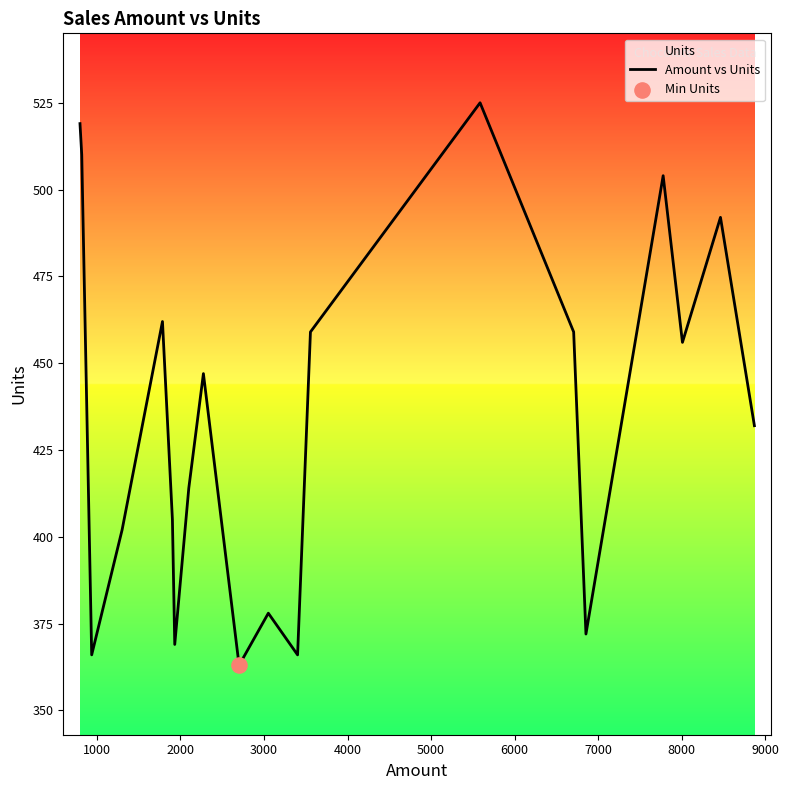

What is the maximum value shown in the chart?

525